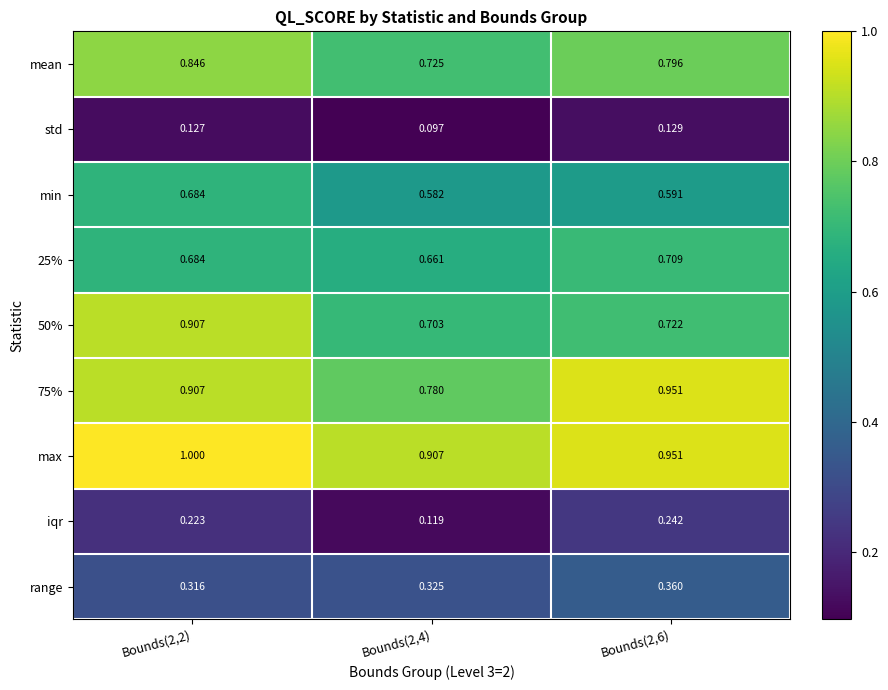

Is the value of std at Bounds(2,6) greater than the value of range at Bounds(2,6)?

No